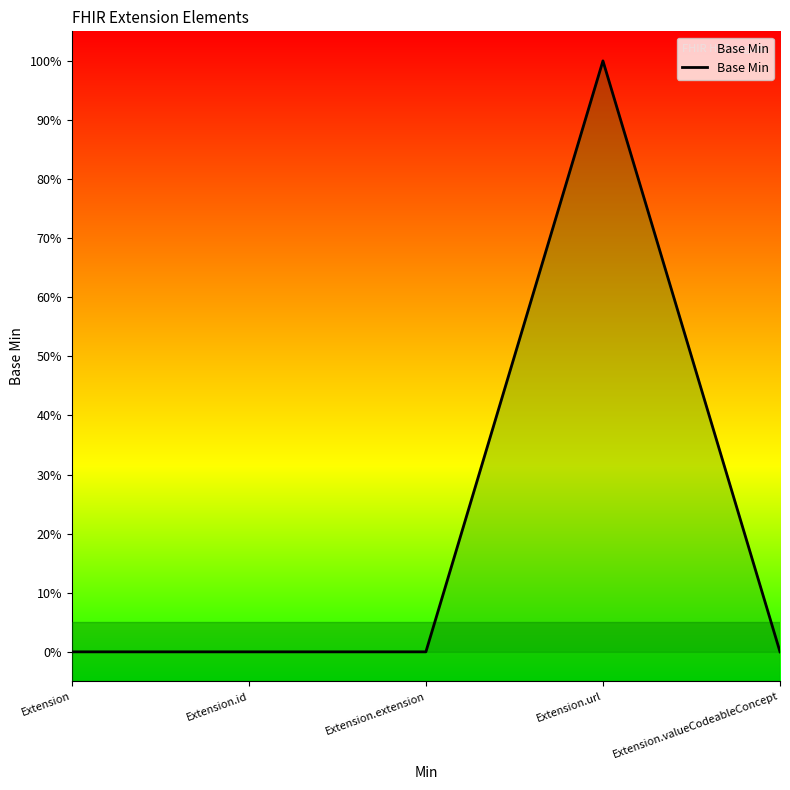

What is the label of the 1st point from the left?

Extension